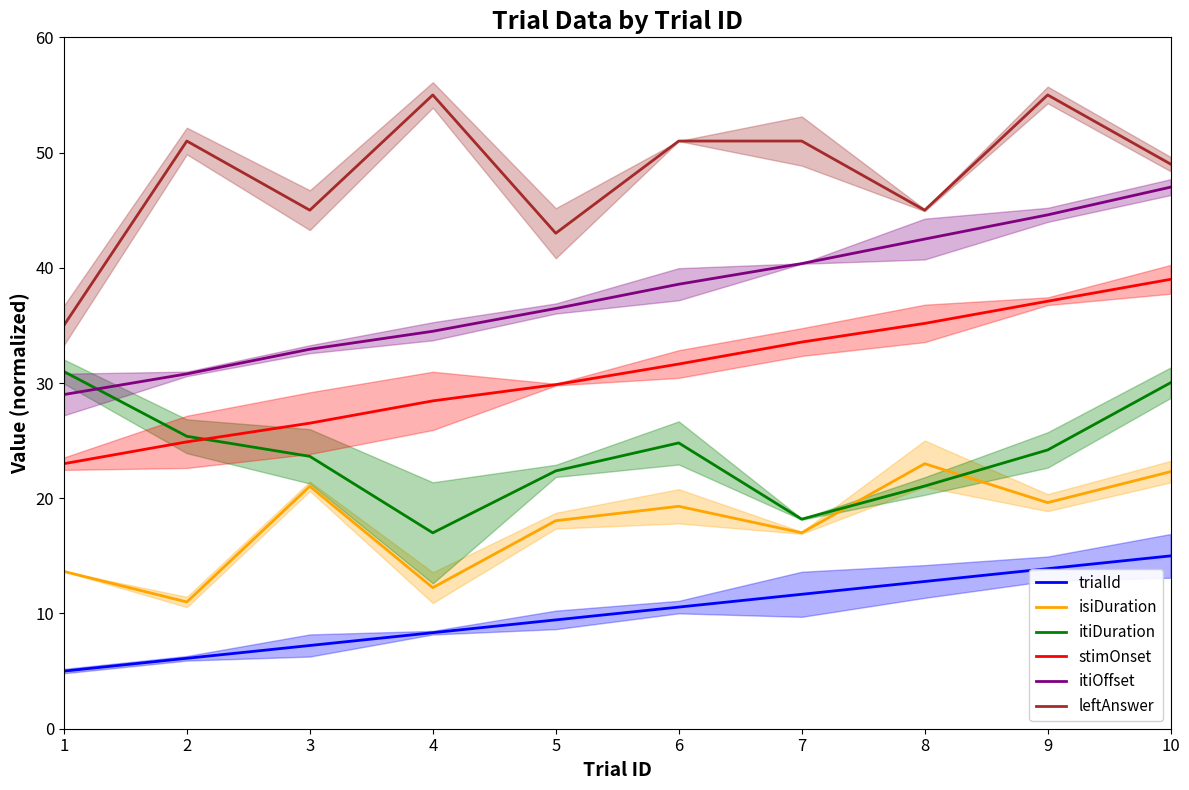

Between 4 and 2, which is larger?

4